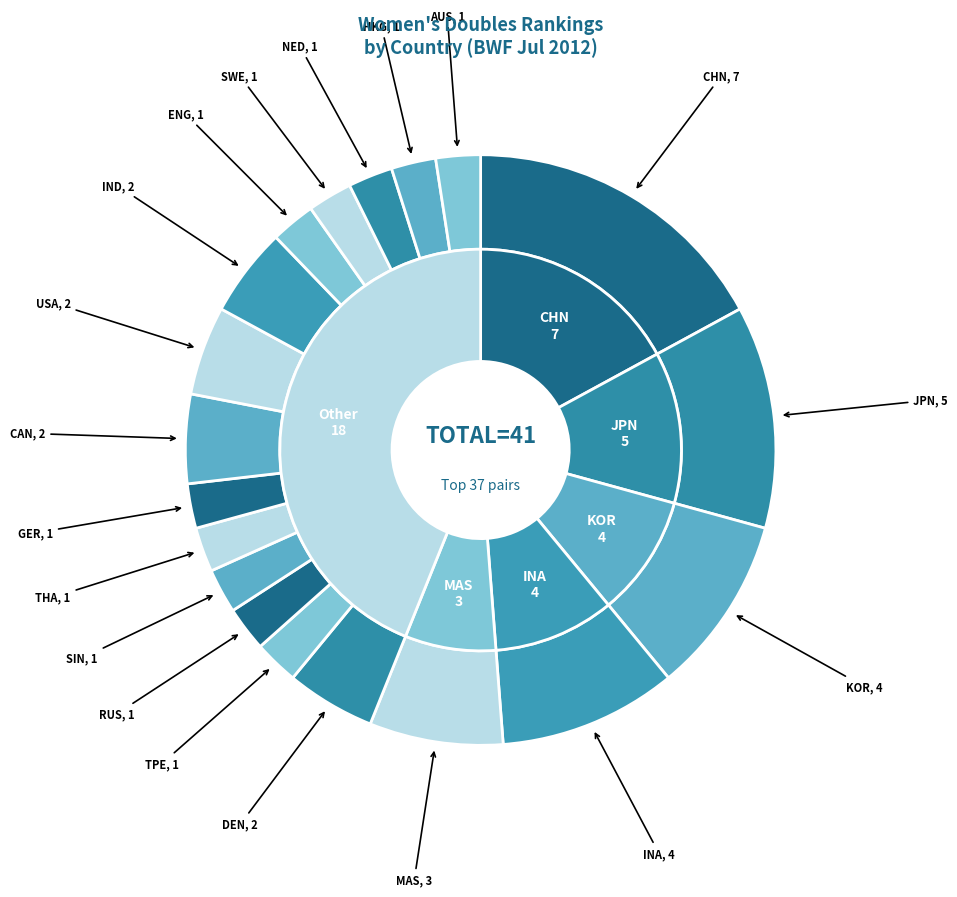

Does CAN account for over 50% of the chart?

No